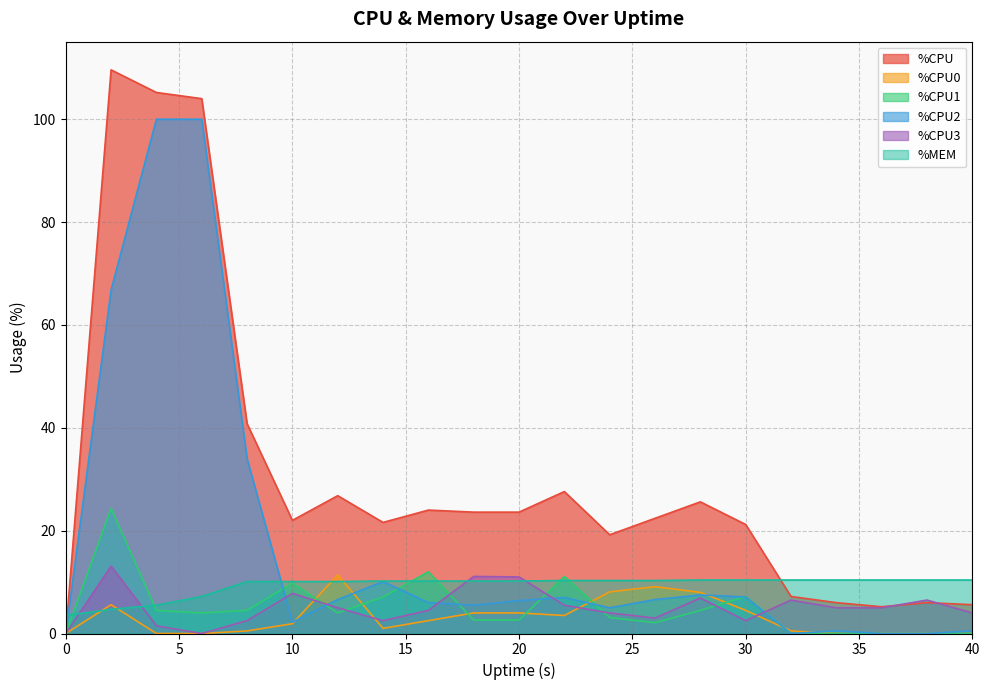

What is the sum of all %CPU1 values?

103.4